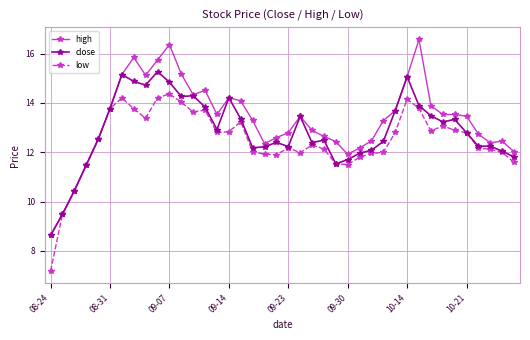

What is the highest value of the close series?

15.3